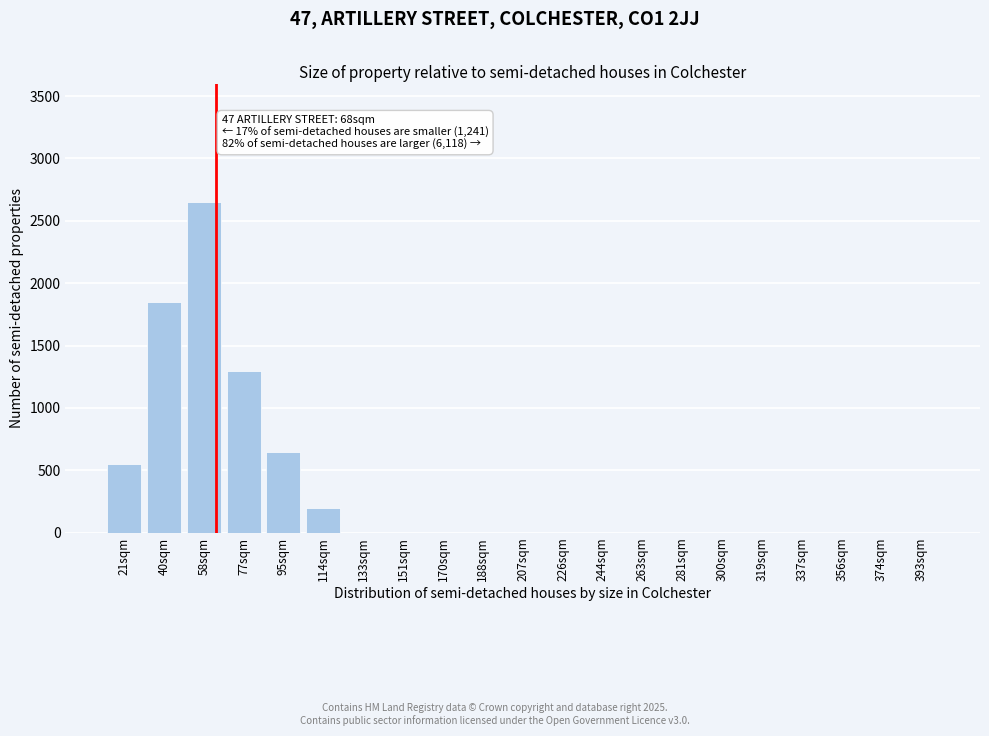

Reading right to left, extract all data points from this chart.

393sqm=0	374sqm=0	356sqm=0	337sqm=0	319sqm=0	300sqm=0	281sqm=0	263sqm=0	244sqm=0	226sqm=0	207sqm=0	188sqm=0	170sqm=0	151sqm=0	133sqm=0	114sqm=200	95sqm=650	77sqm=1300	58sqm=2650	40sqm=1850	21sqm=550